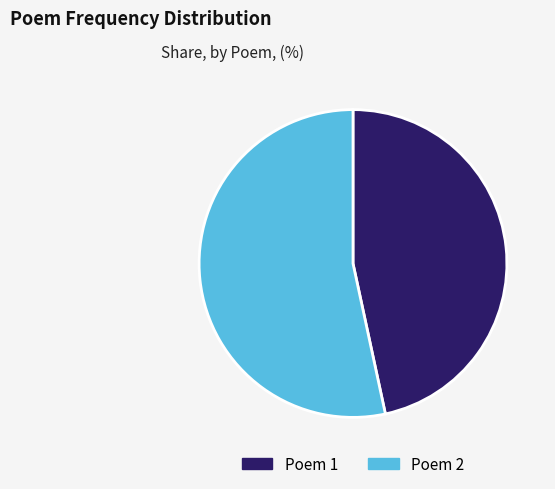

True or false: Poem 2 accounts for 53% of the total.

True